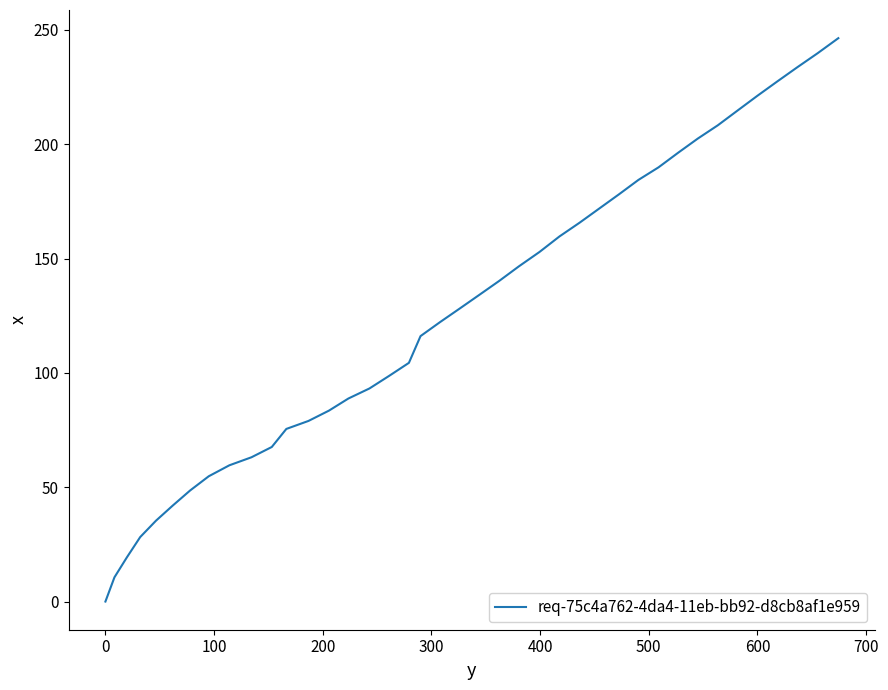

Reading right to left, list all the values displayed in this chart.

246.4	239.8	233.7	227.4	221.2	214.8	208.3	202.5	196.3	189.9	184.4	178.1	171.9	165.7	159.7	152.9	146.6	140.2	134.1	128.1	122.2	116.1	104.4	98.7	93.2	88.8	83.5	79.0	75.5	67.6	63.1	59.6	54.8	48.6	42.0	35.4	28.2	19.3	10.6	0.0